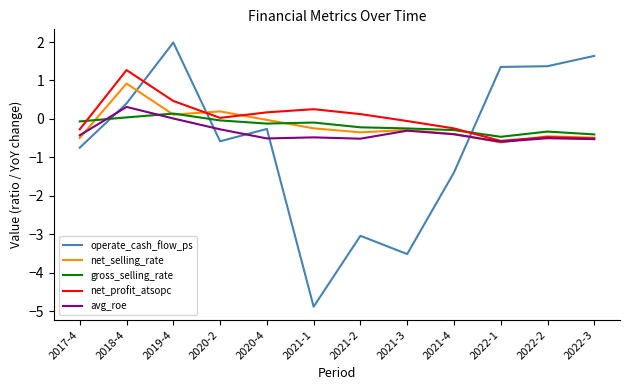

True or false: operate_cash_flow_ps has a value of 0.7 at 2022-2.

False